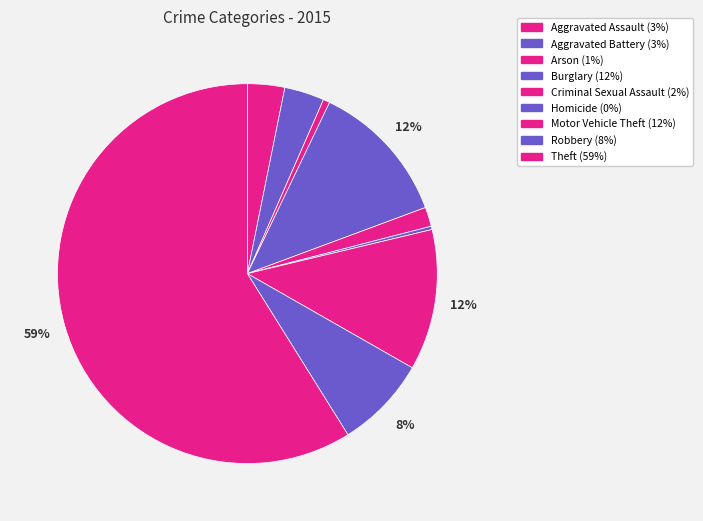

What percentage is the Robbery slice, to the nearest percent?

8%